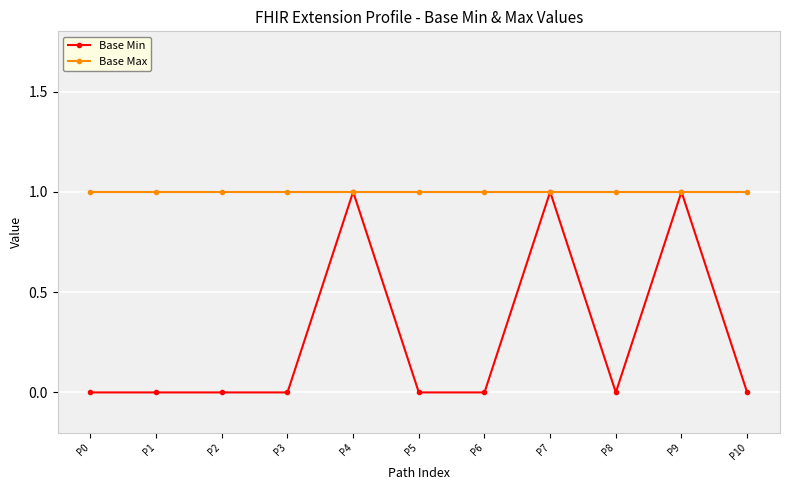

What is the value of the Base Min point at the 8th from the left?

1